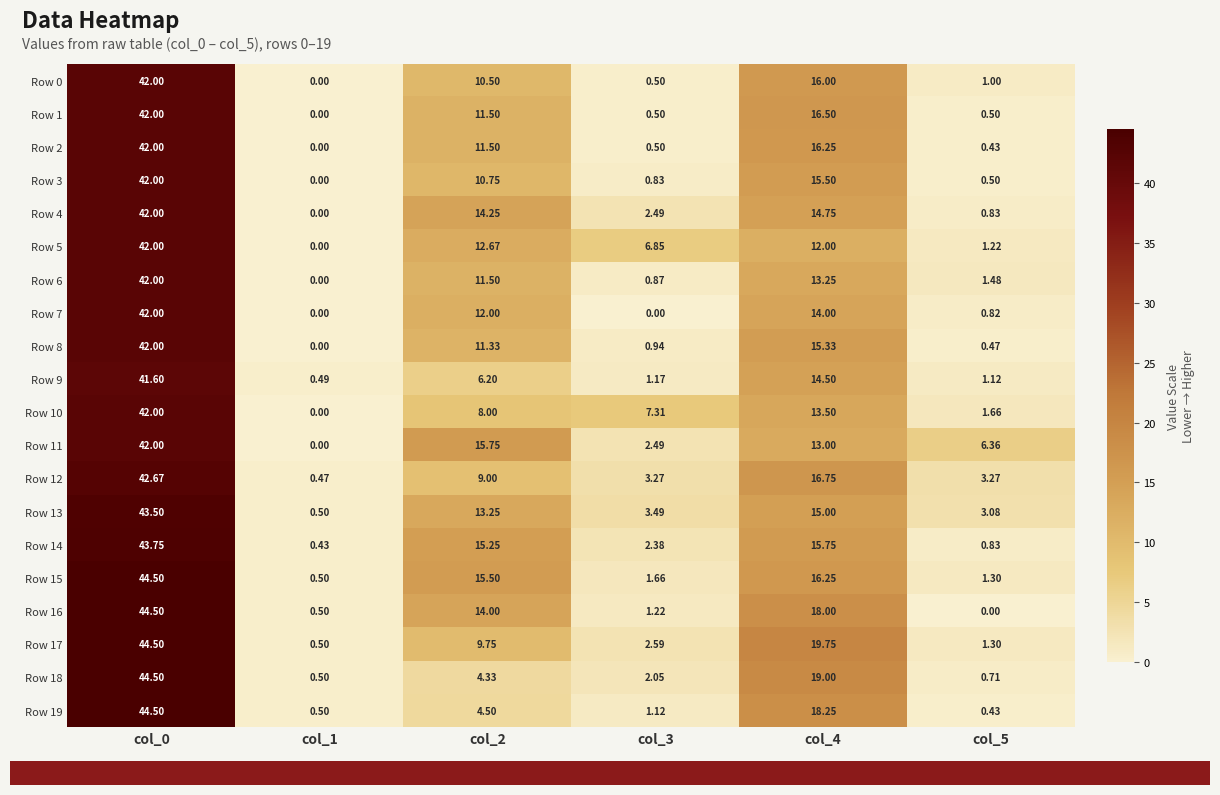

Is the value of Row 16 at col_3 greater than the value of Row 1 at col_5?

Yes